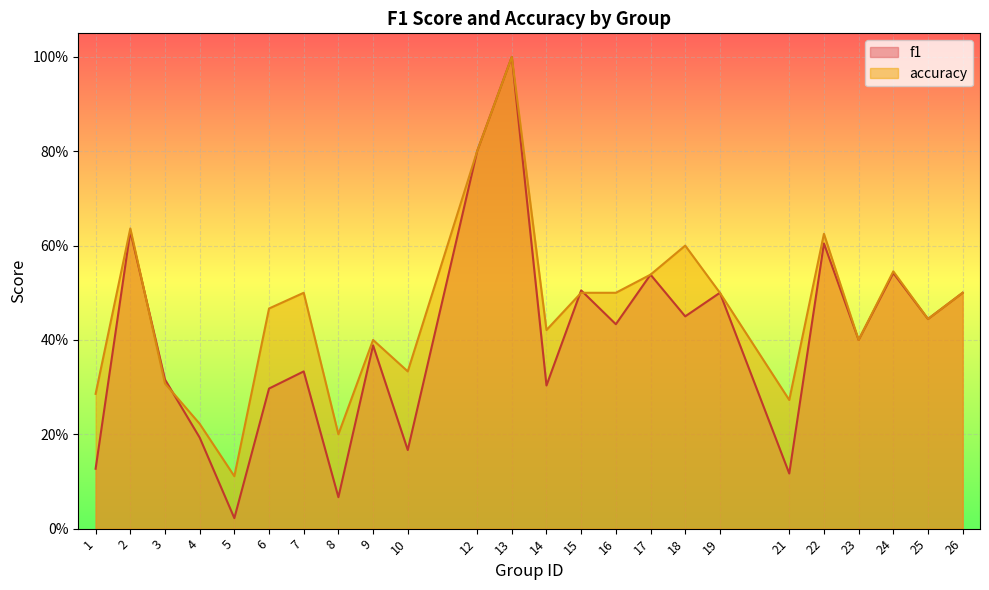

How many distinct data groups are displayed?

2